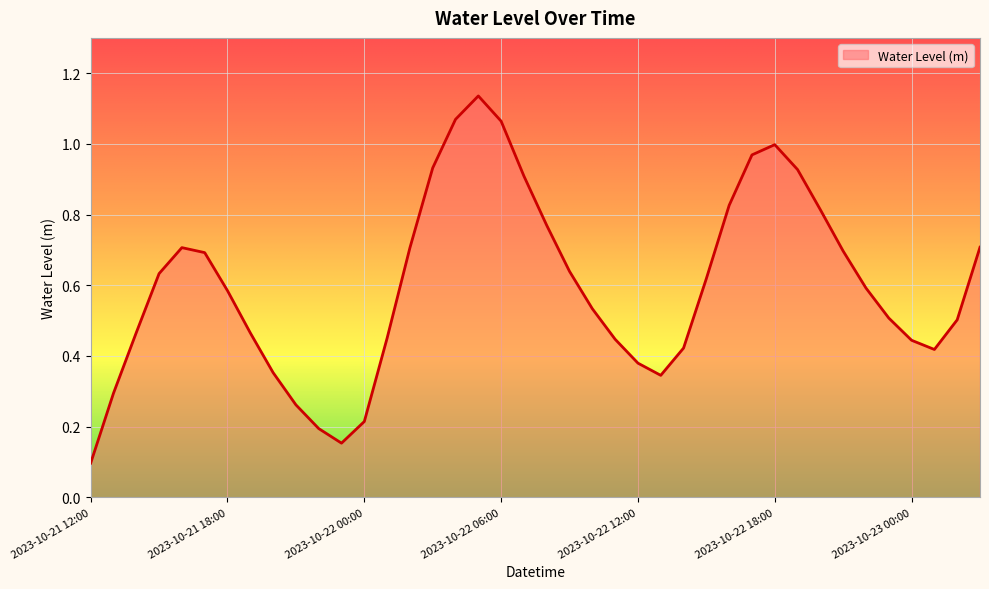

How many points are lower than both their immediate neighbors (excluding endpoints)?

3